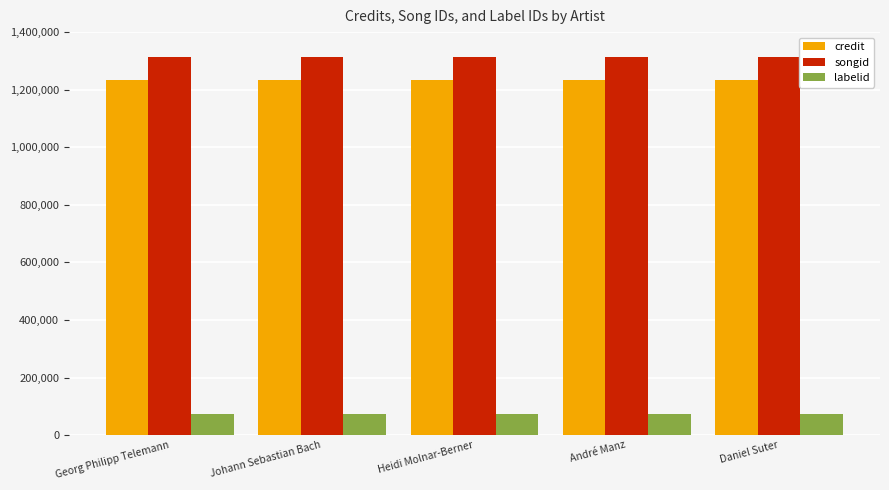

Is it true that credit equals 1232793 at Johann Sebastian Bach?

True